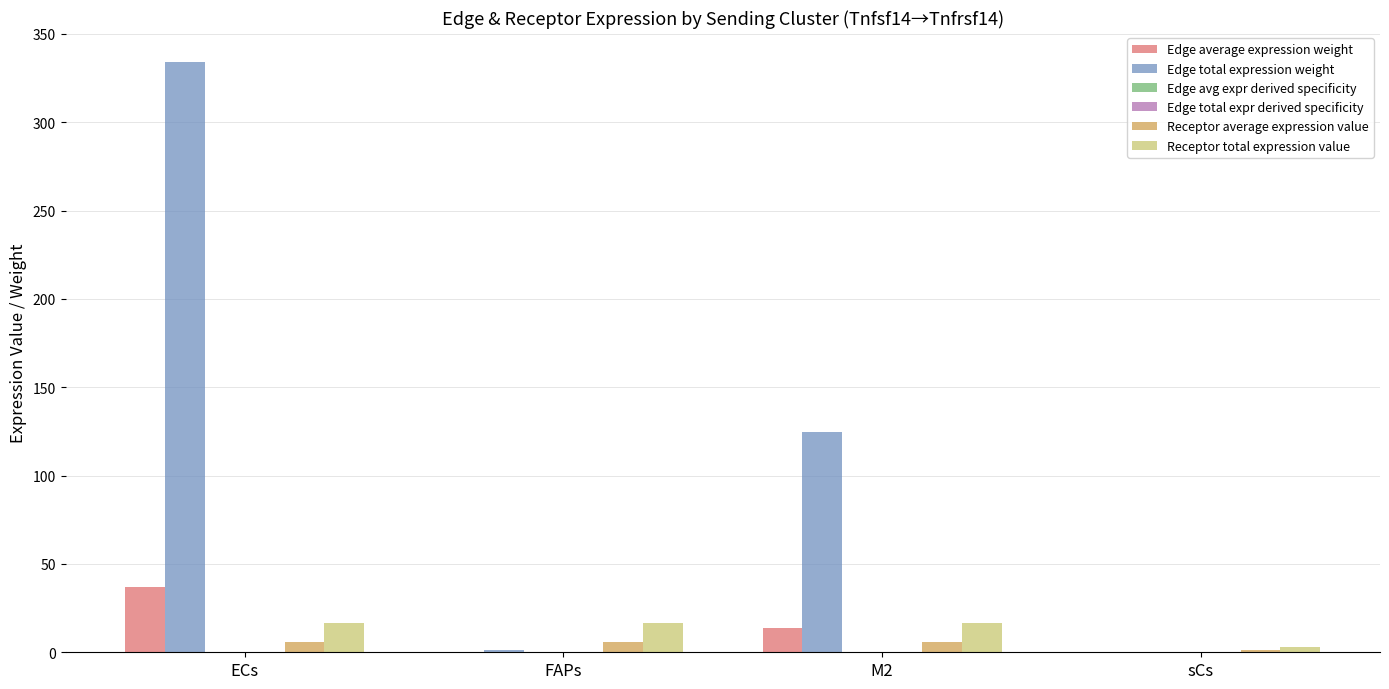

At which category is the sum across all series the highest?

ECs